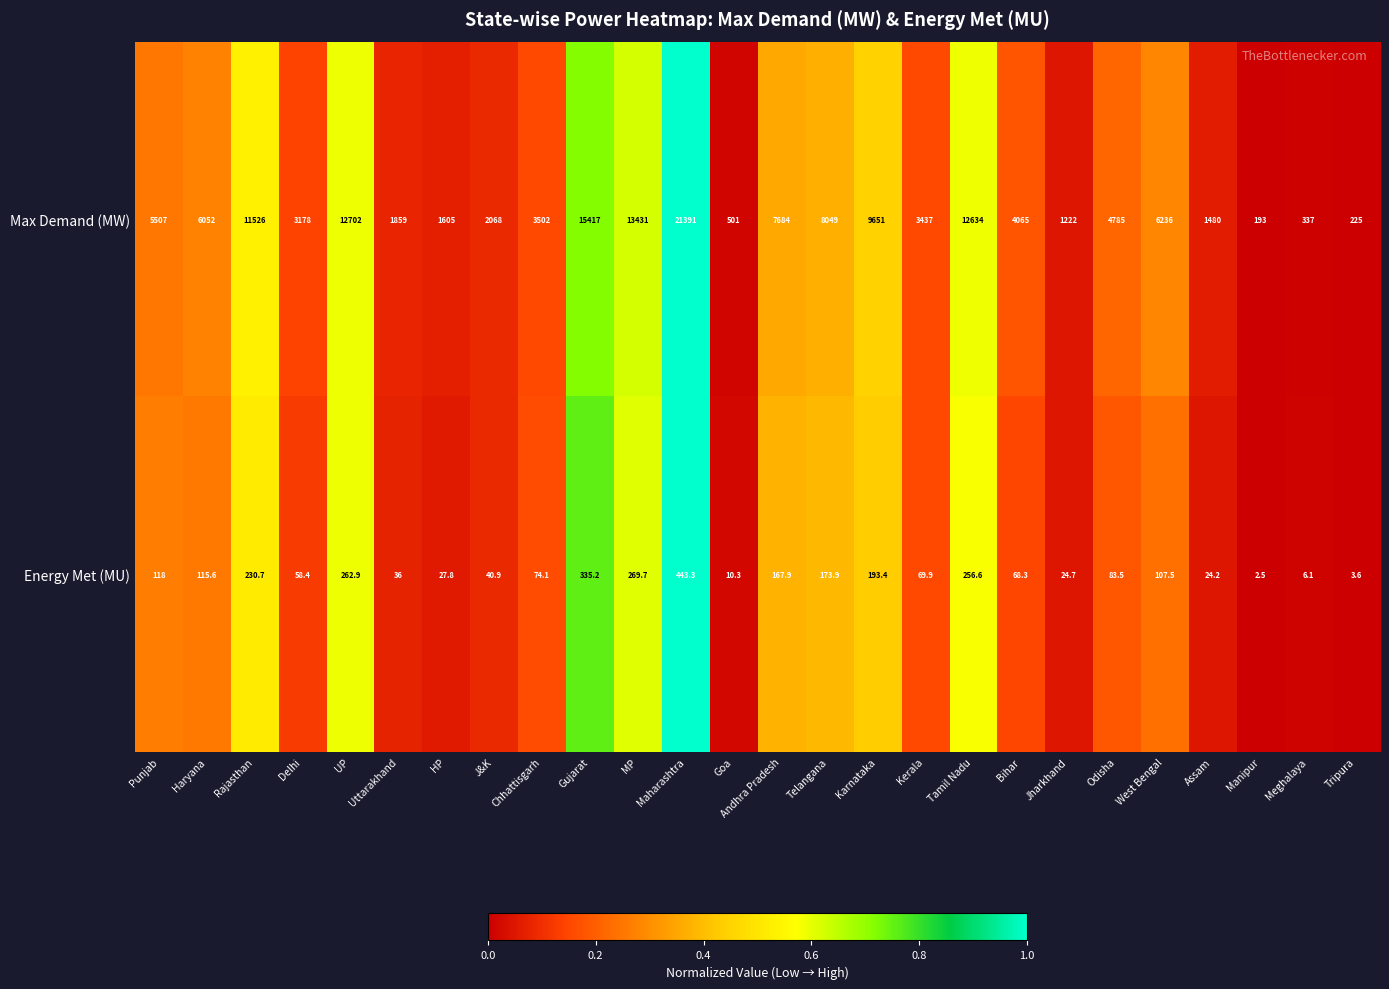

At which category is the sum across all series the highest?

Maharashtra